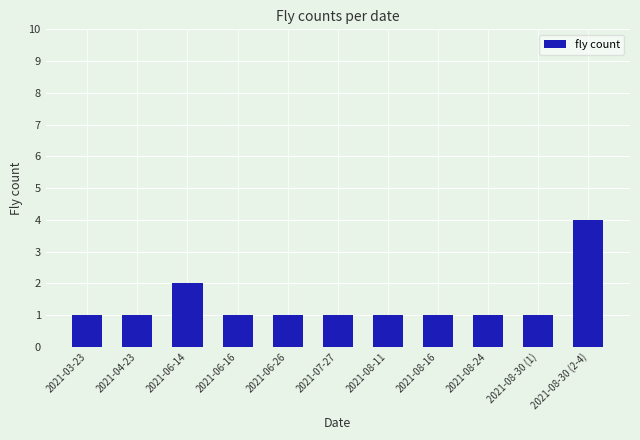

What is the sum of all values?

15